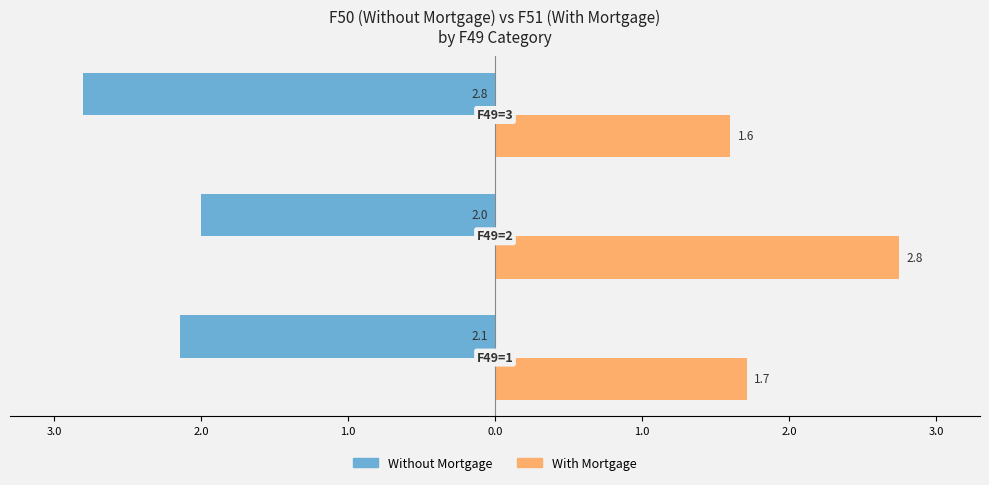

What are all the series names shown in the legend?

Without Mortgage, With Mortgage